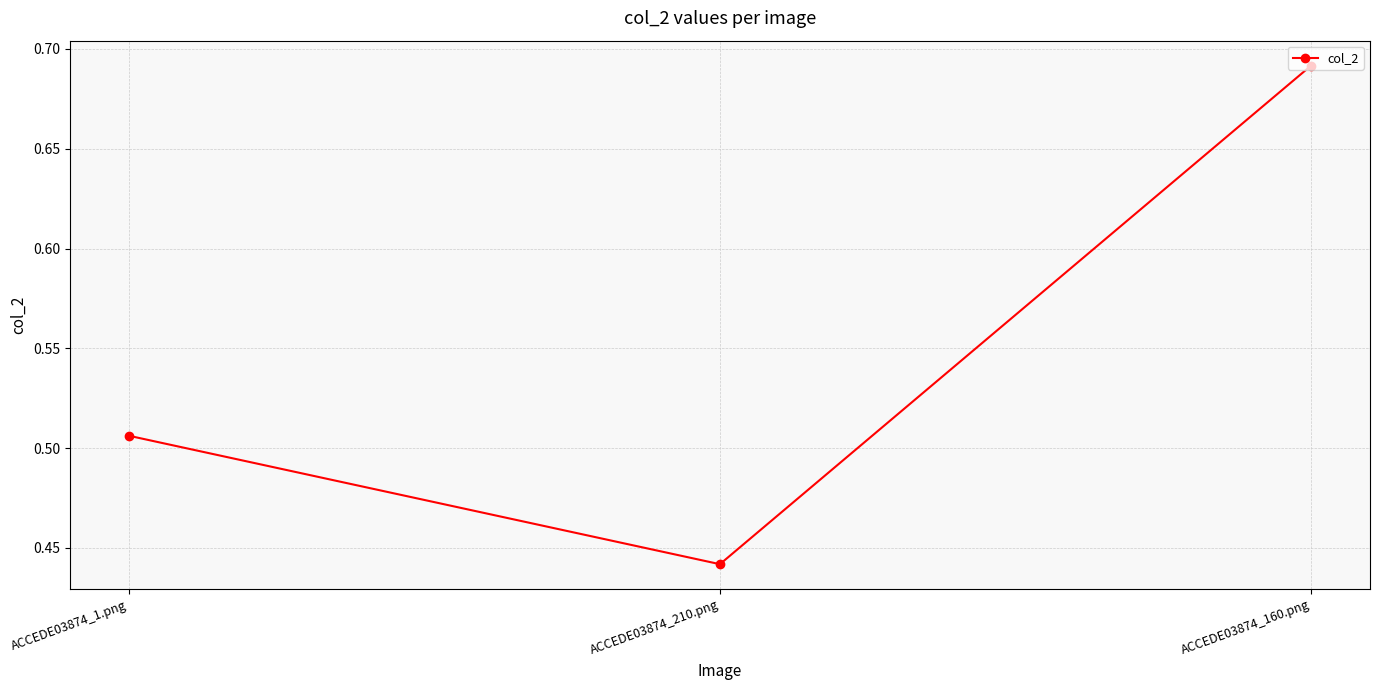

The value at ACCEDE03874_160.png is 0.4. True or false?

False